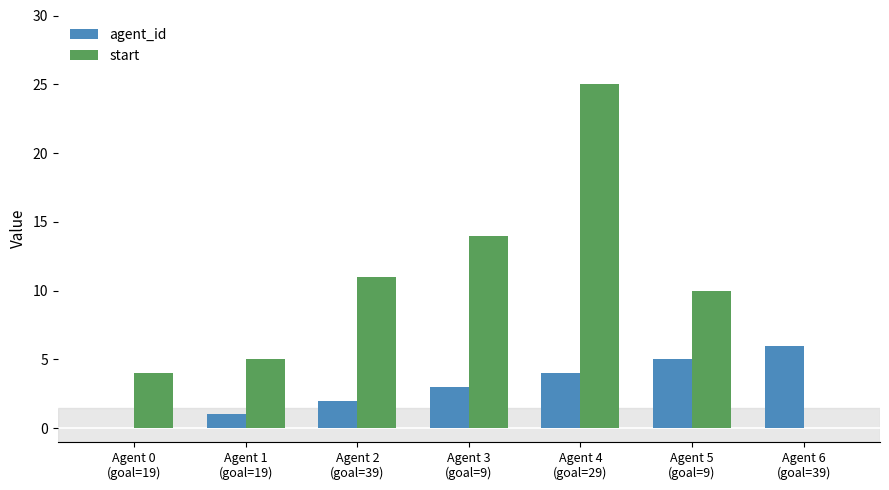

What are all the series names shown in the legend?

agent_id, start